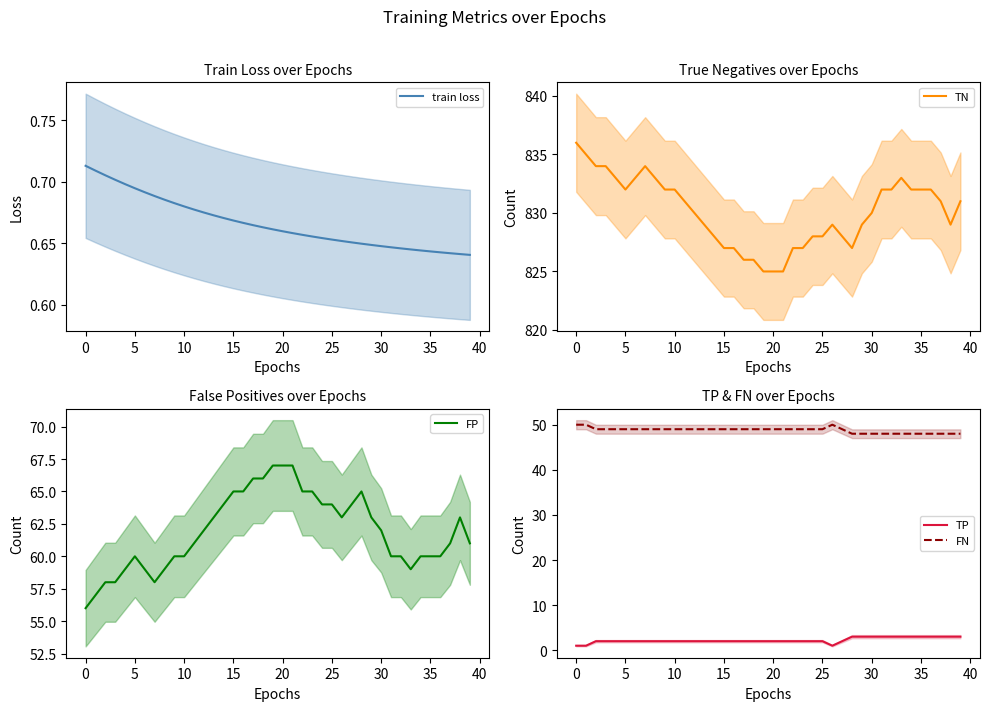

What are all the series names shown in the legend?

train loss, TN, FP, TP, FN